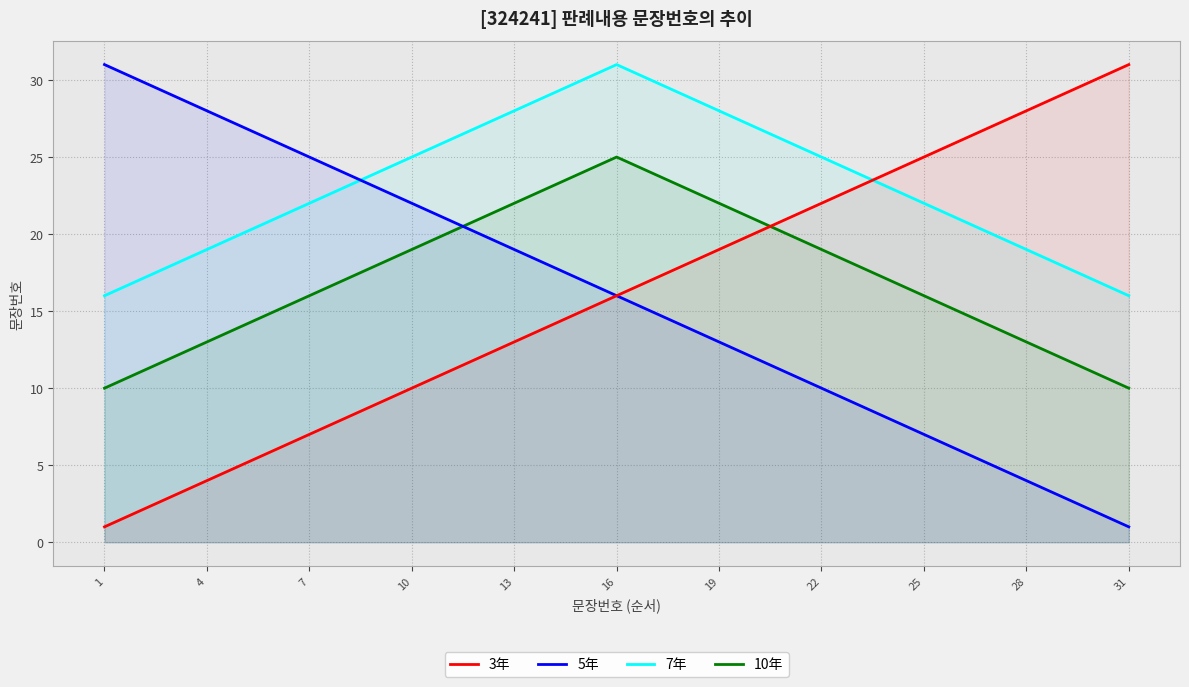

What are all the series names shown in the legend?

3年, 5年, 7年, 10年